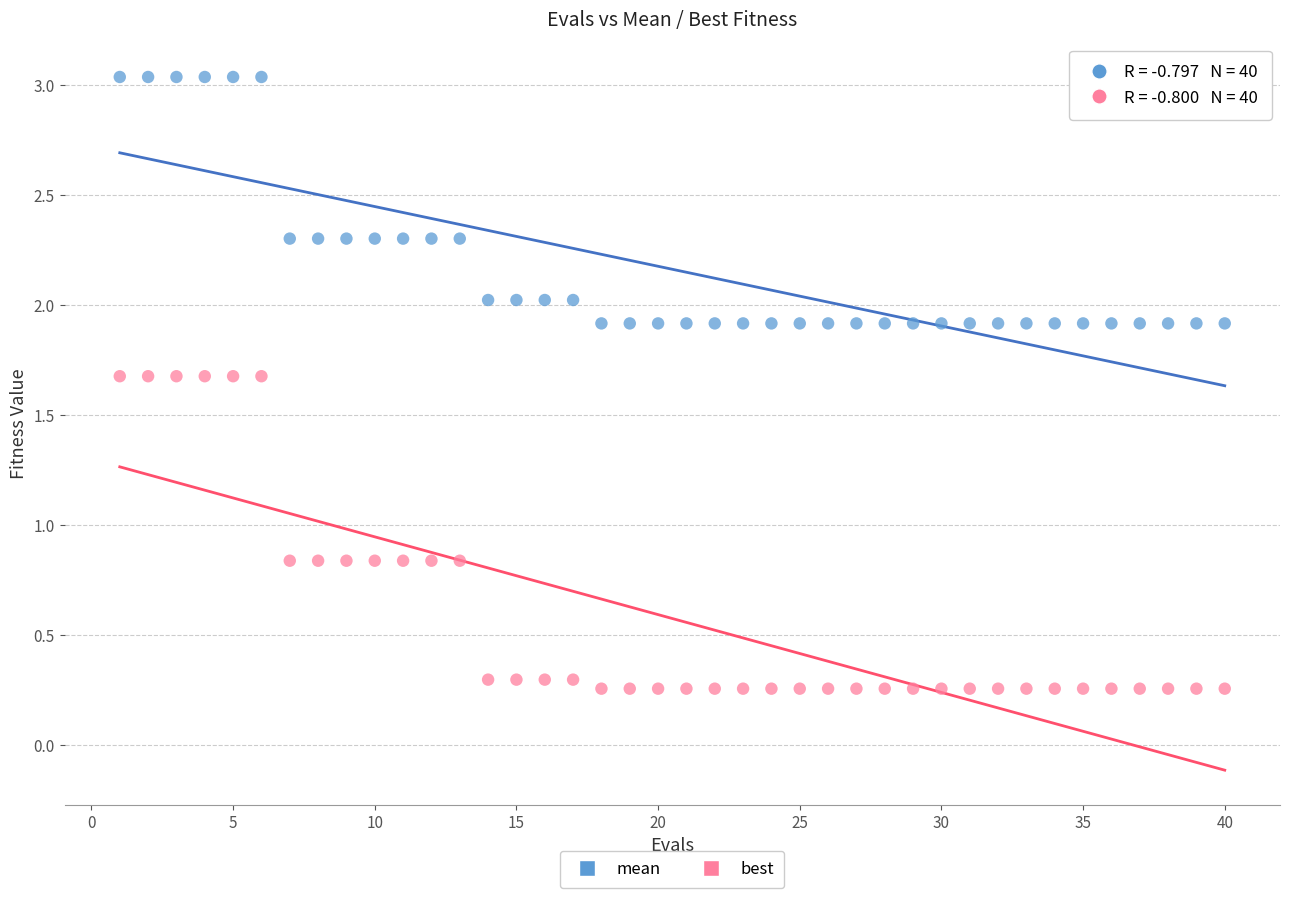

Which series contains the lowest Y value?

best